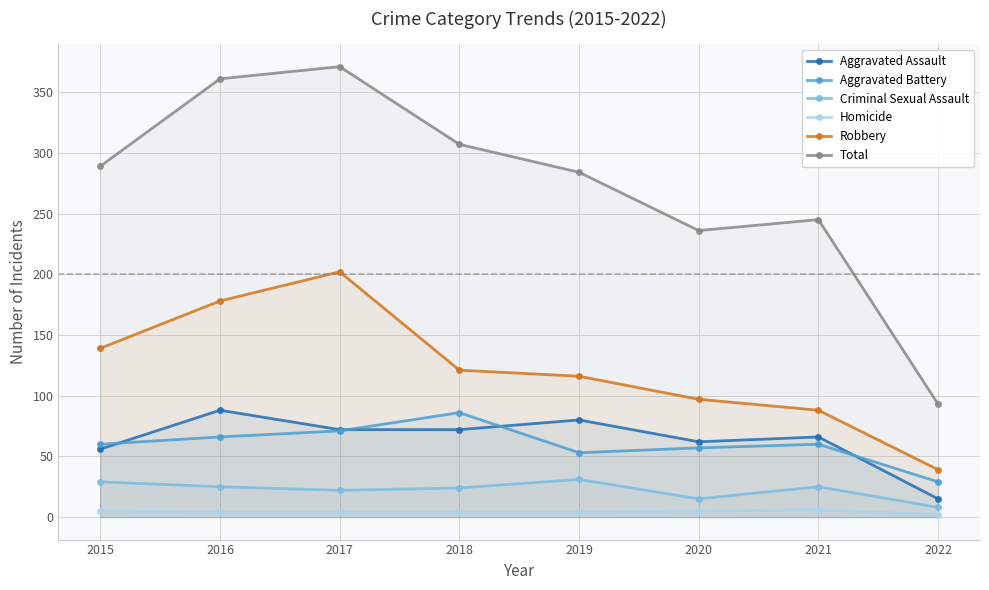

Is the value of Criminal Sexual Assault at 2021 greater than the value of Aggravated Assault at 2021?

No